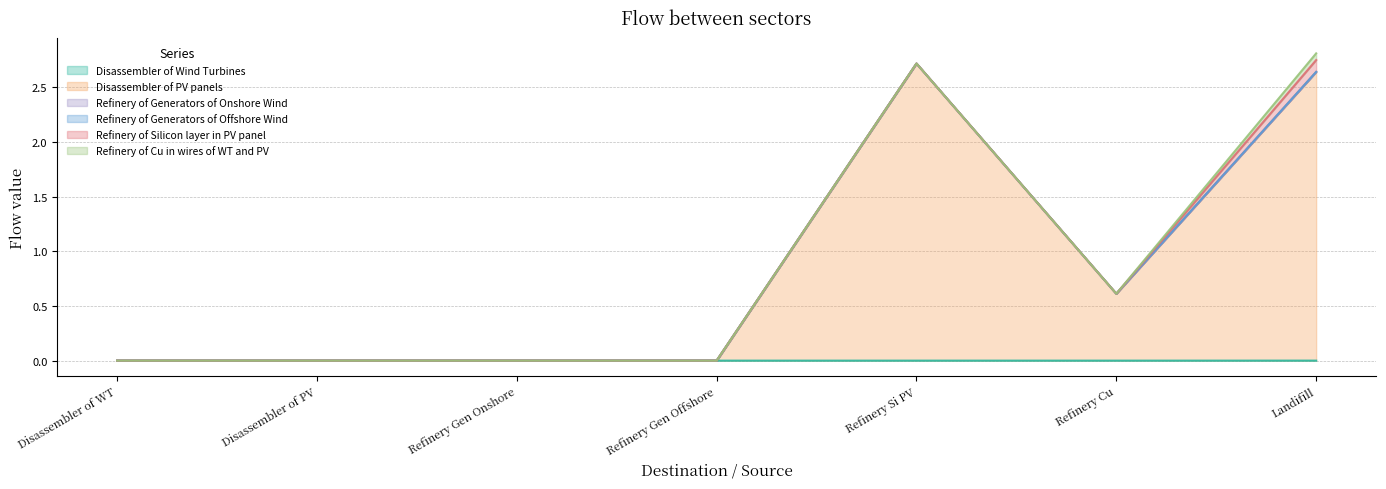

What are all the series names shown in the legend?

Disassembler of Wind Turbines, Disassembler of PV panels, Refinery of Generators of Onshore Wind, Refinery of Generators of Offshore Wind, Refinery of Silicon layer in PV panel, Refinery of Cu in wires of WT and PV